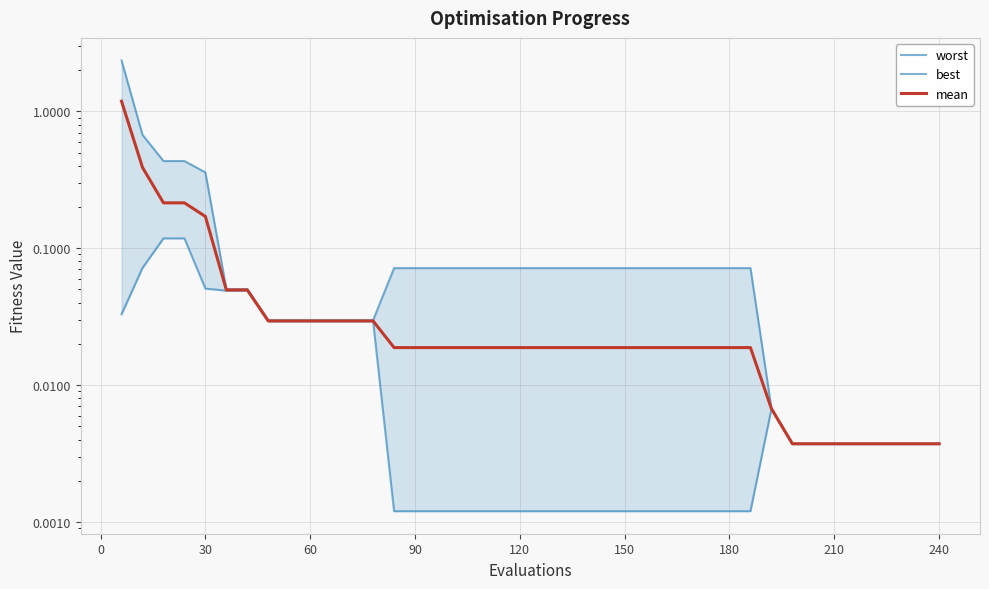

What are all the series names shown in the legend?

worst, best, mean